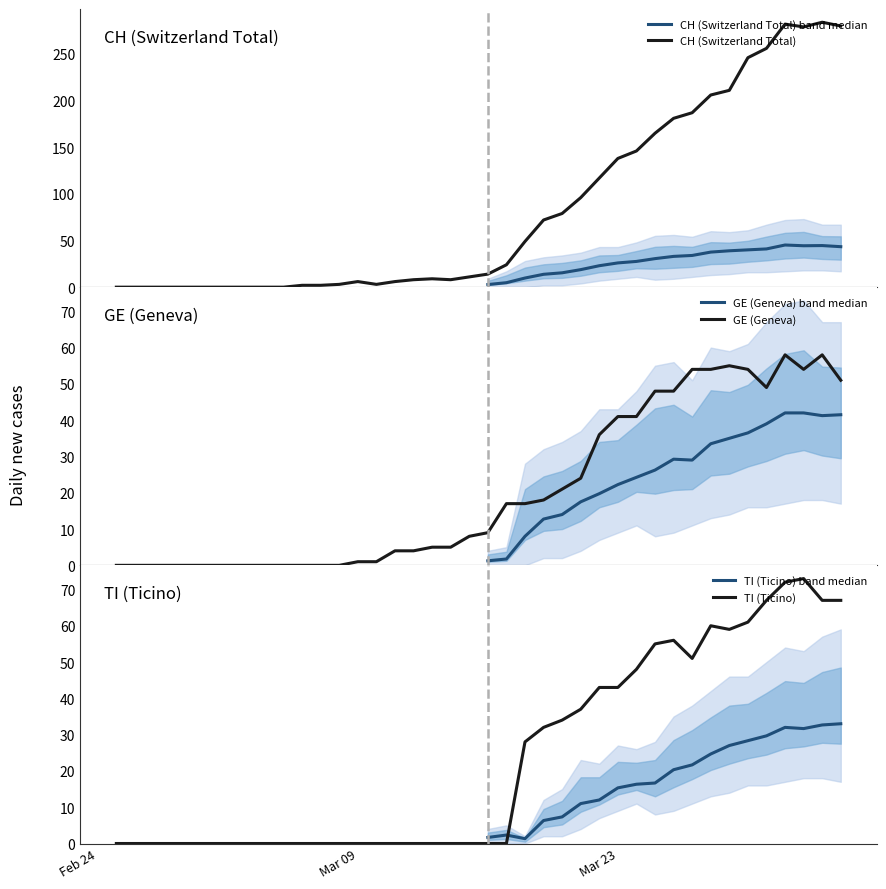

True or false: CH has more than 0 points higher than both neighbors.

True